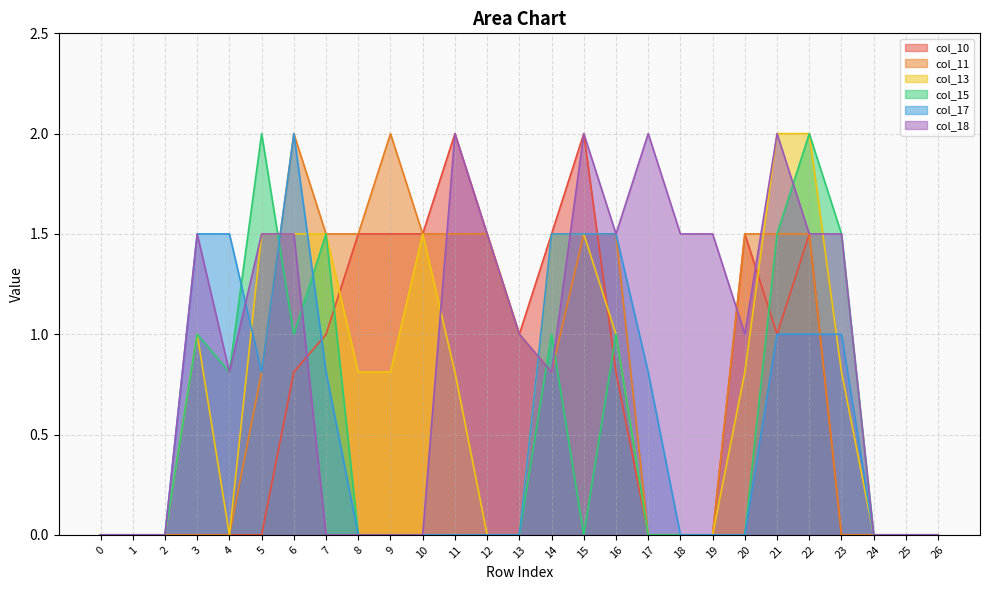

What are all the series names shown in the legend?

col_10, col_11, col_13, col_15, col_17, col_18